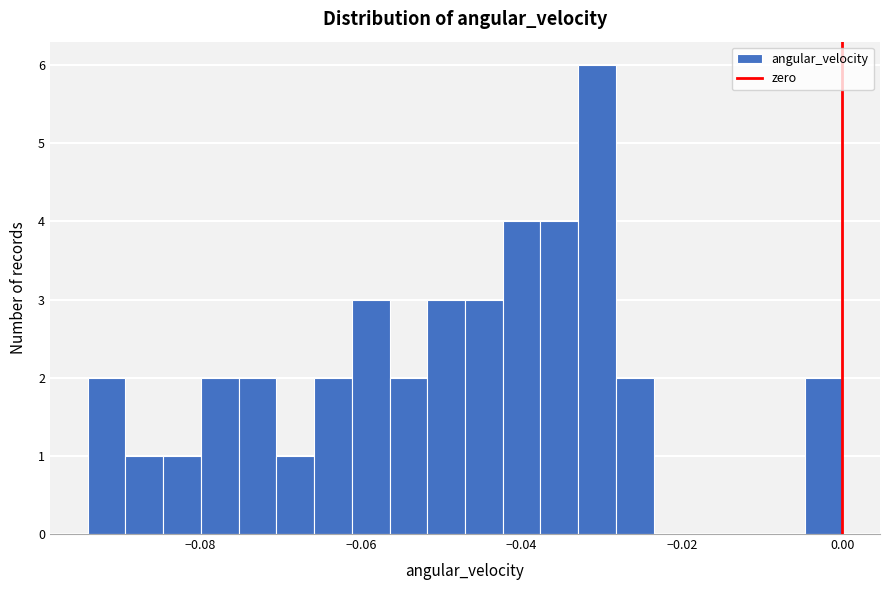

Read against the x-axis, roughly where is the centre of the tallest bar?

-0.030